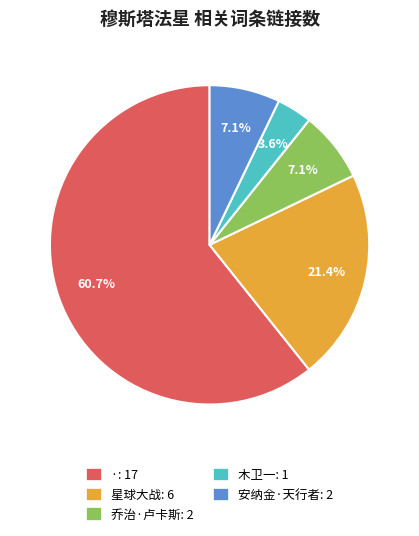

What percentage is the 安纳金·天行者 slice, to the nearest percent?

7%